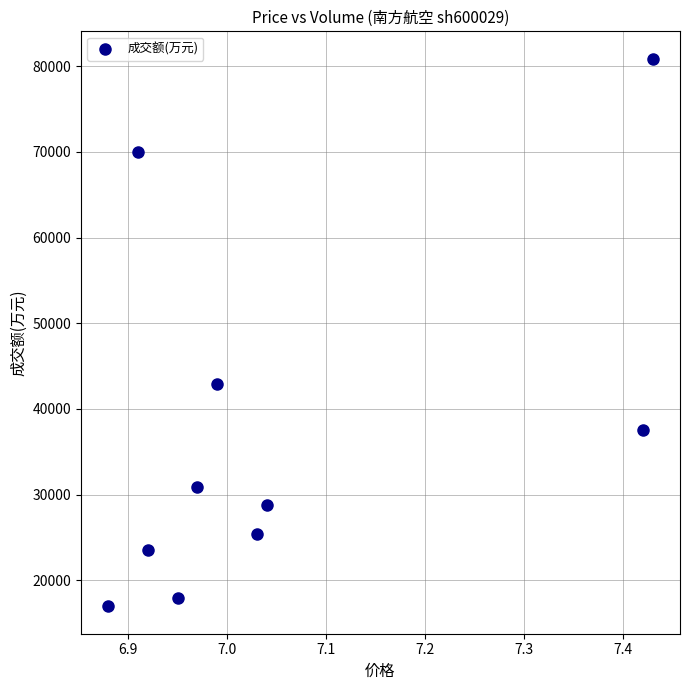

What is the average Y value?

37485